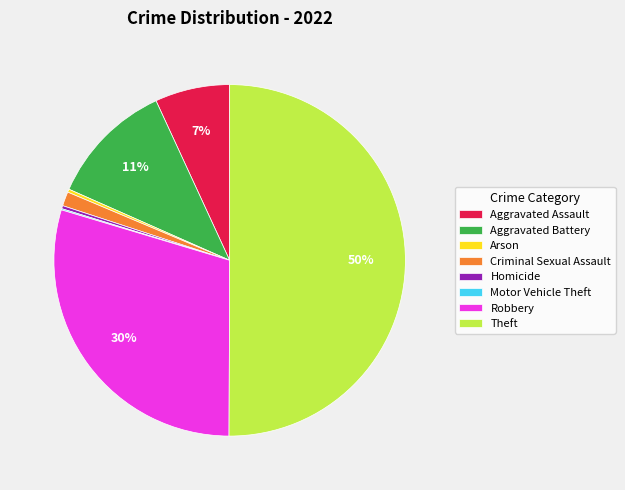

Which slice is the largest?

Theft